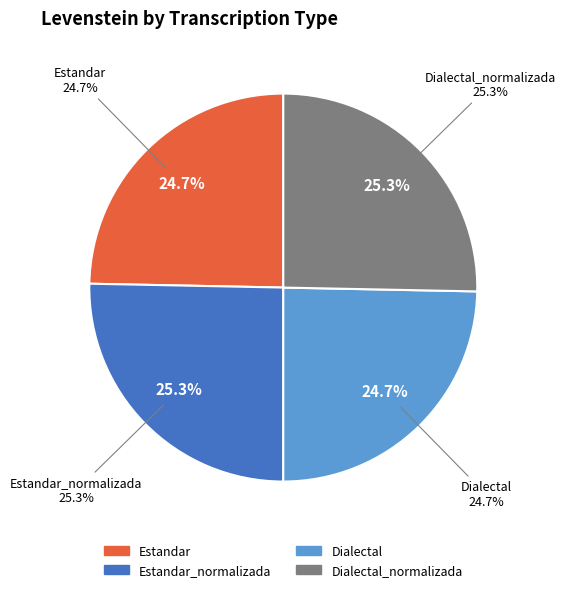

Which category has the smallest portion of the pie?

Estandar